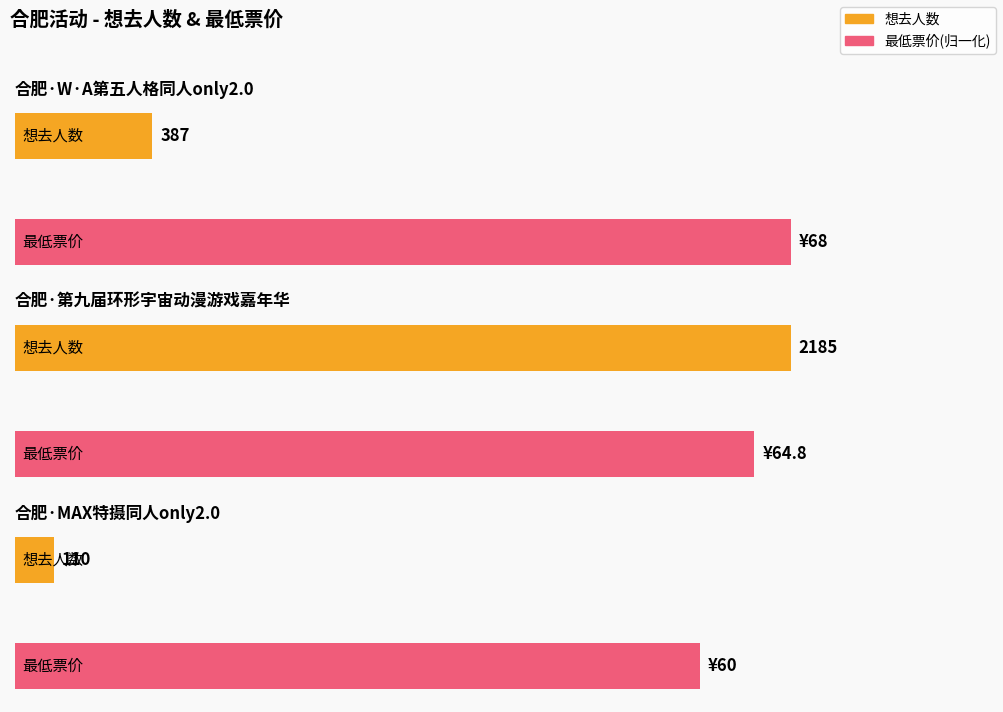

What value does the data have at 合肥·W·A第五人格同人only2.0, to the nearest 100?

400